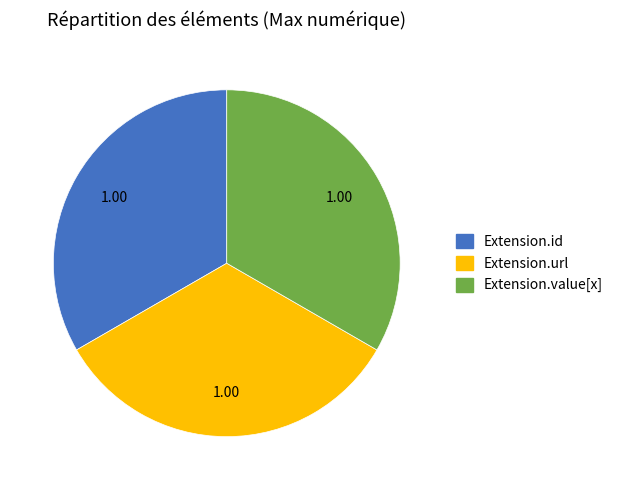

Is there a majority slice in this chart?

No